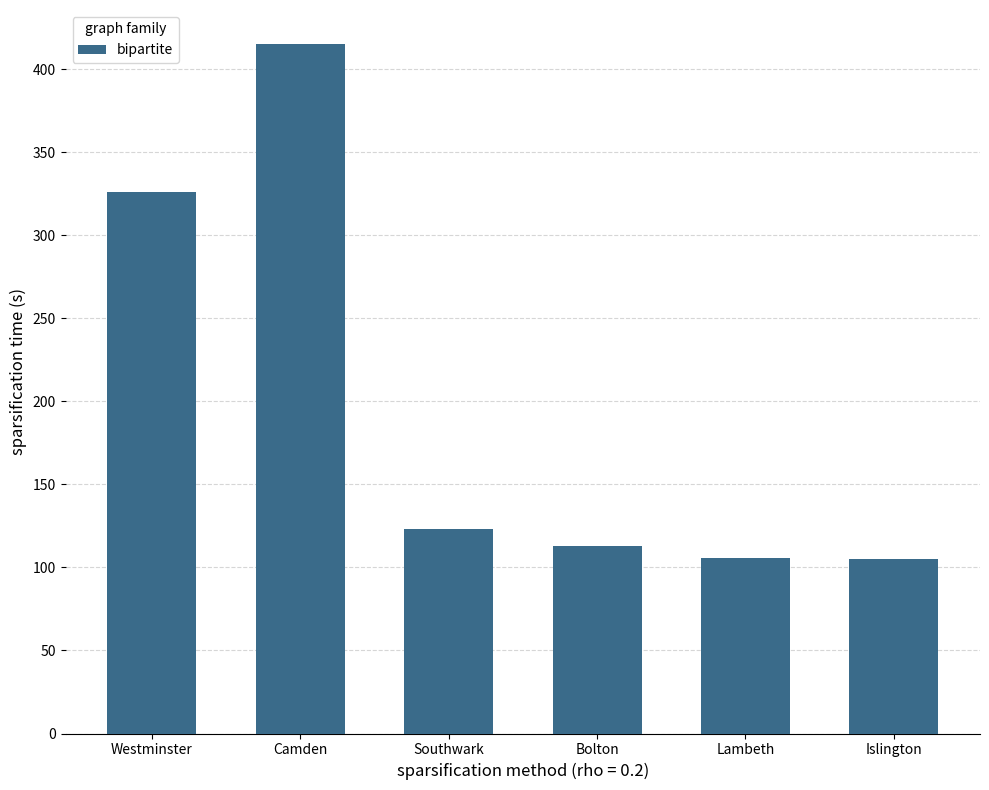

What is the maximum value shown in the chart?

415